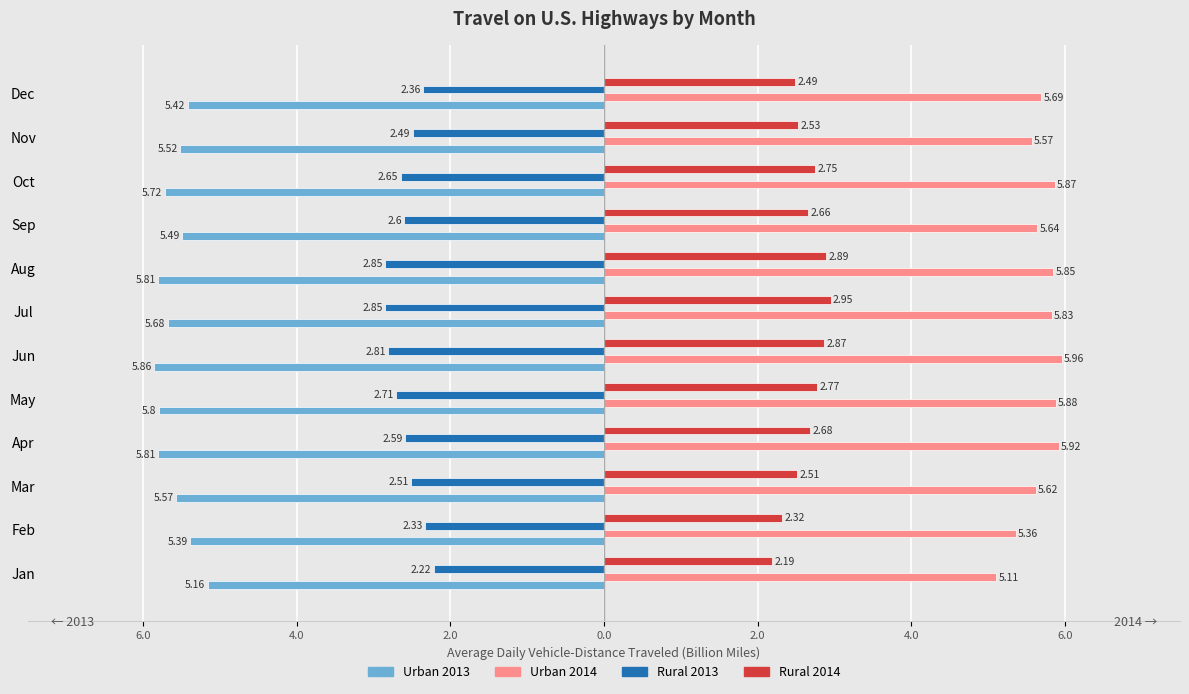

Which has a higher value, Aug or Jun?

Aug